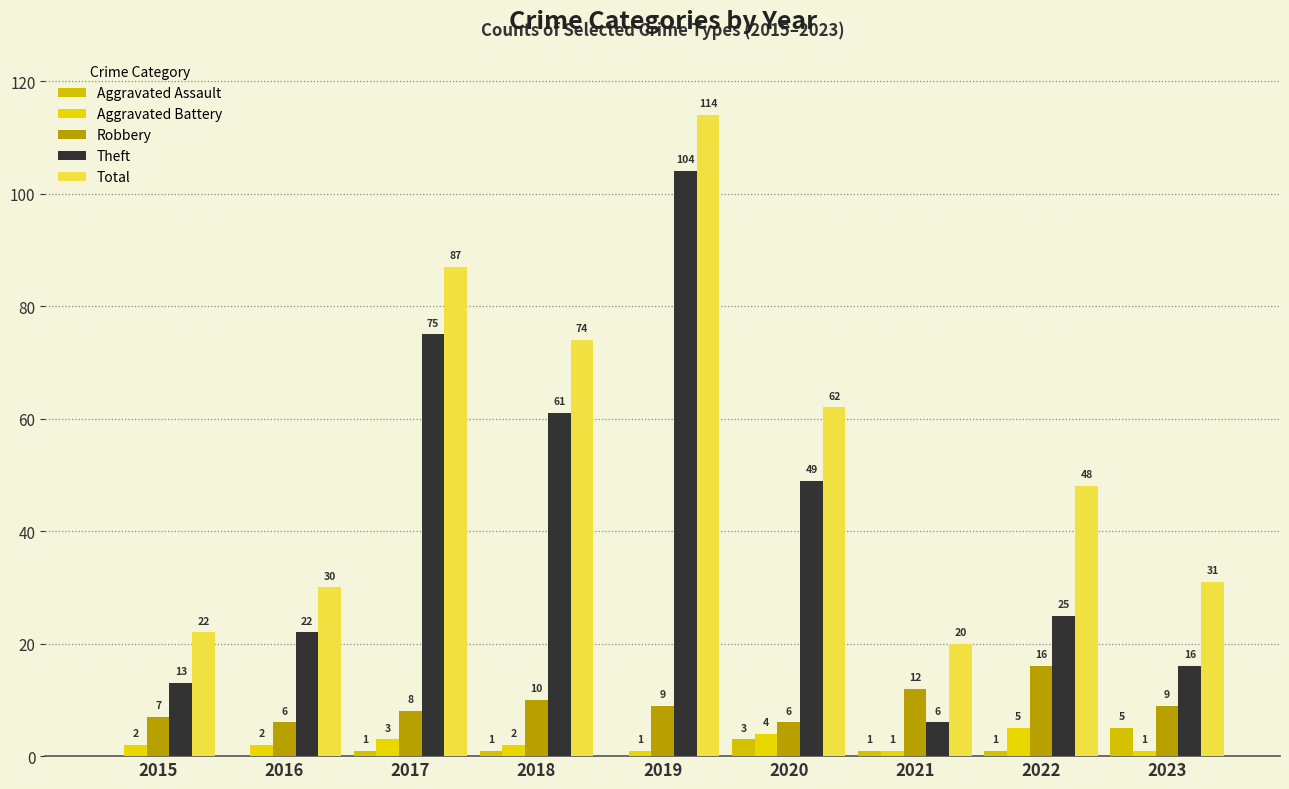

What is the maximum value shown in the chart?

114